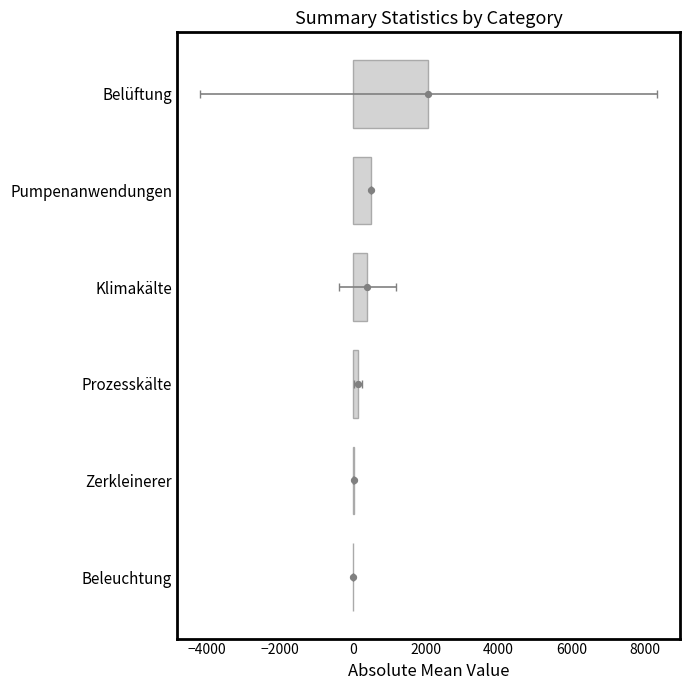

Between Zerkleinerer and Beleuchtung, which is larger?

Zerkleinerer